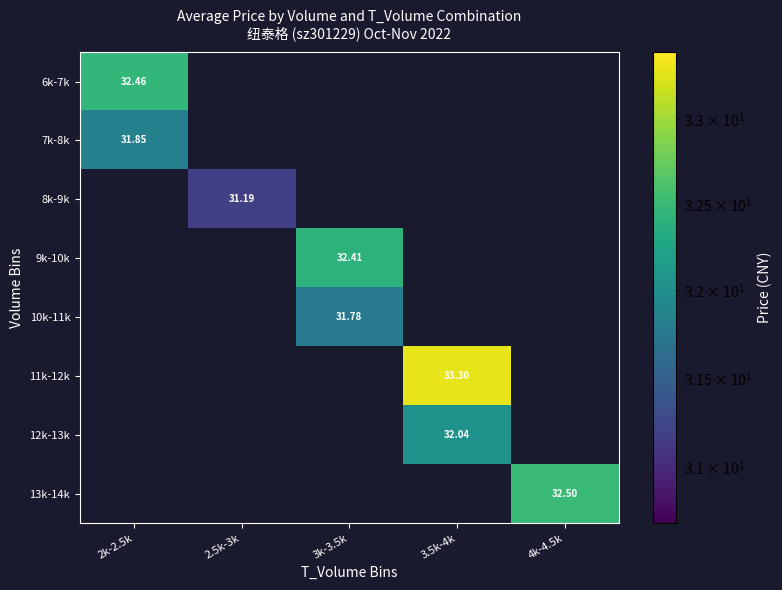

What is the spread (max minus min) of values at 2k-2.5k?

0.6